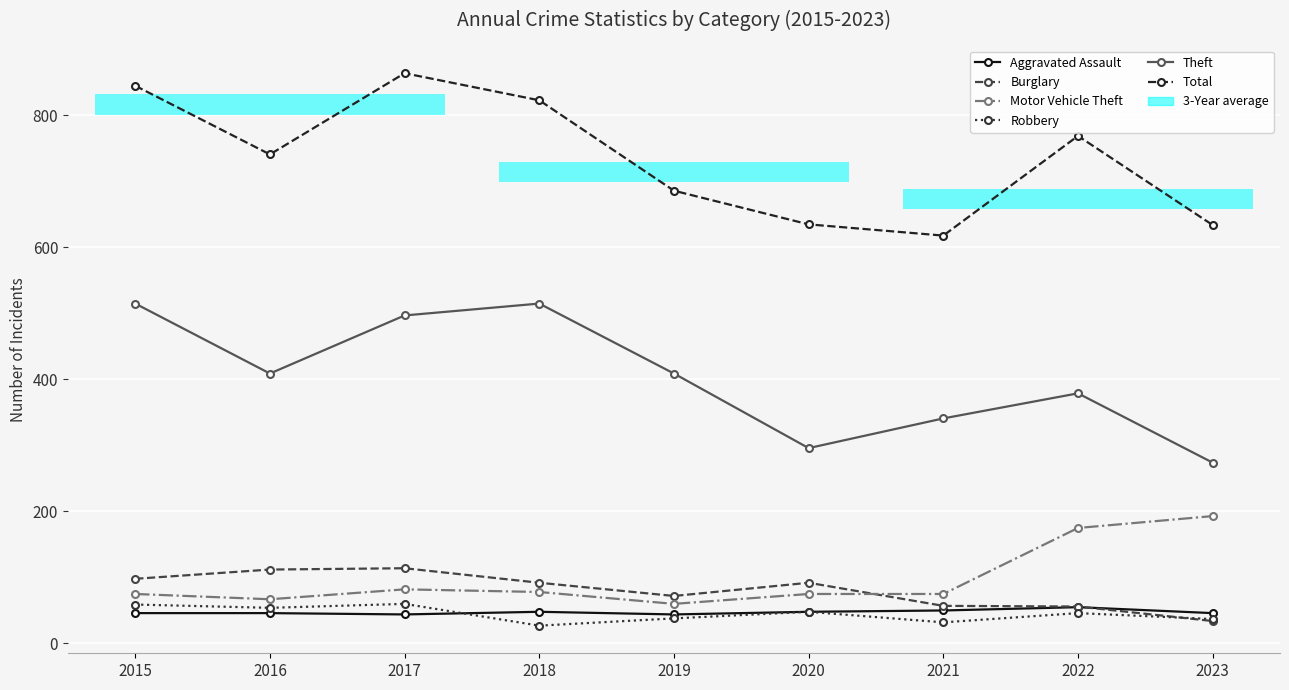

True or false: Total and Motor Vehicle Theft cross at least once.

False